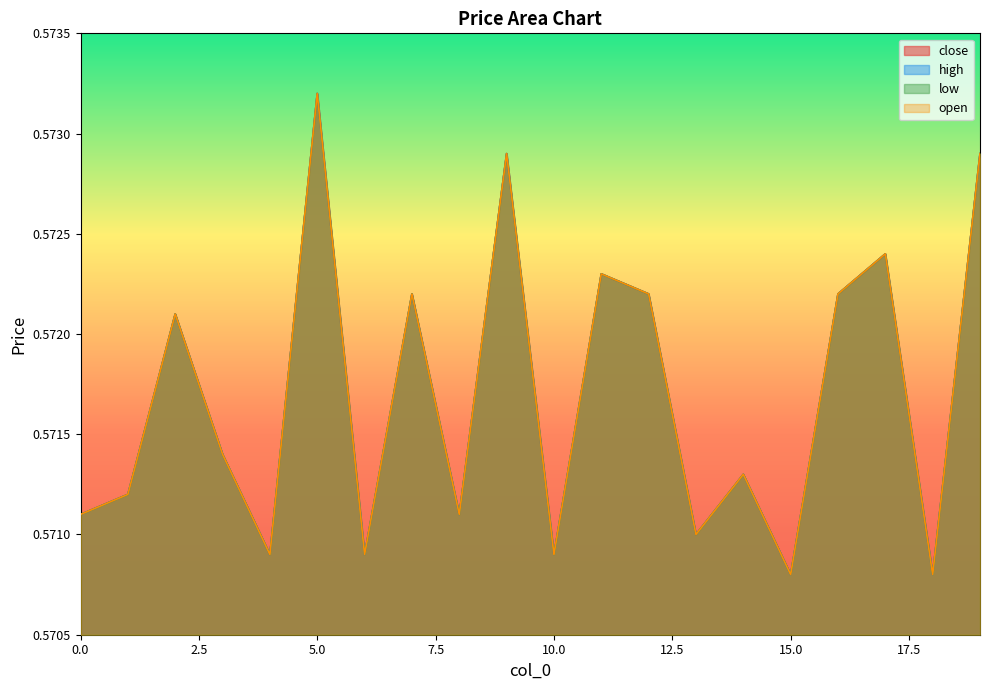

Is the value of close at 17 greater than the value of high at 15?

Yes